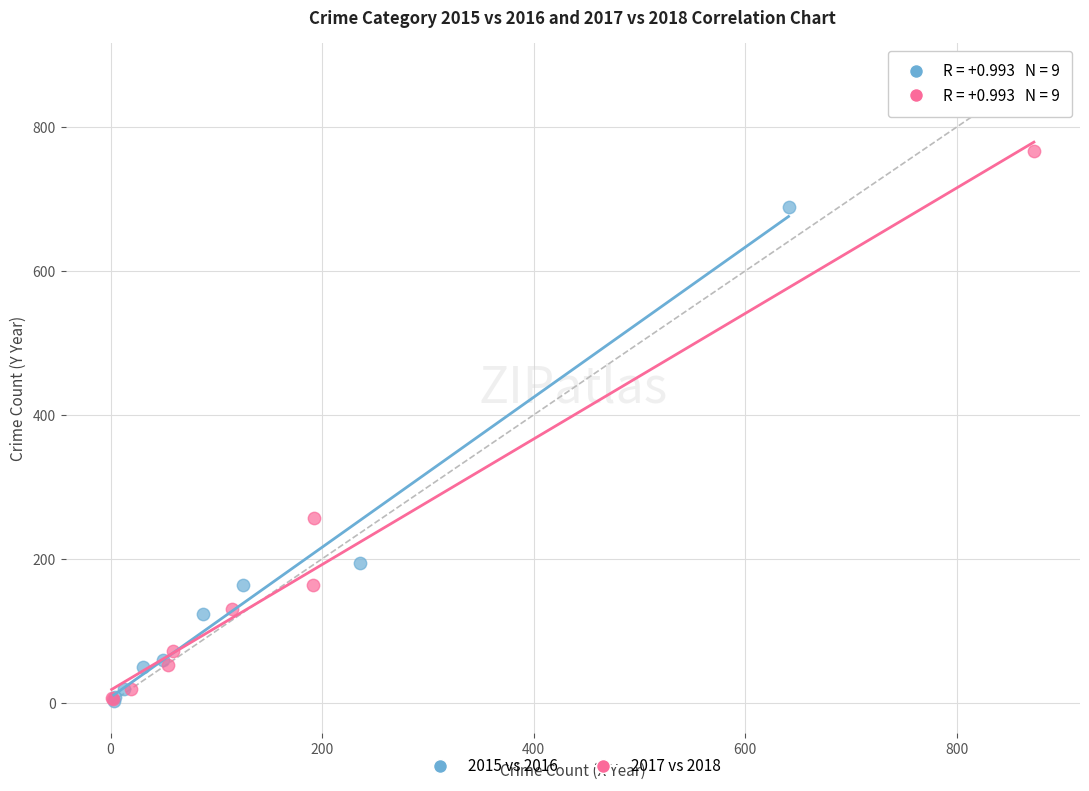

Which series reaches the maximum Y coordinate?

2017 vs 2018